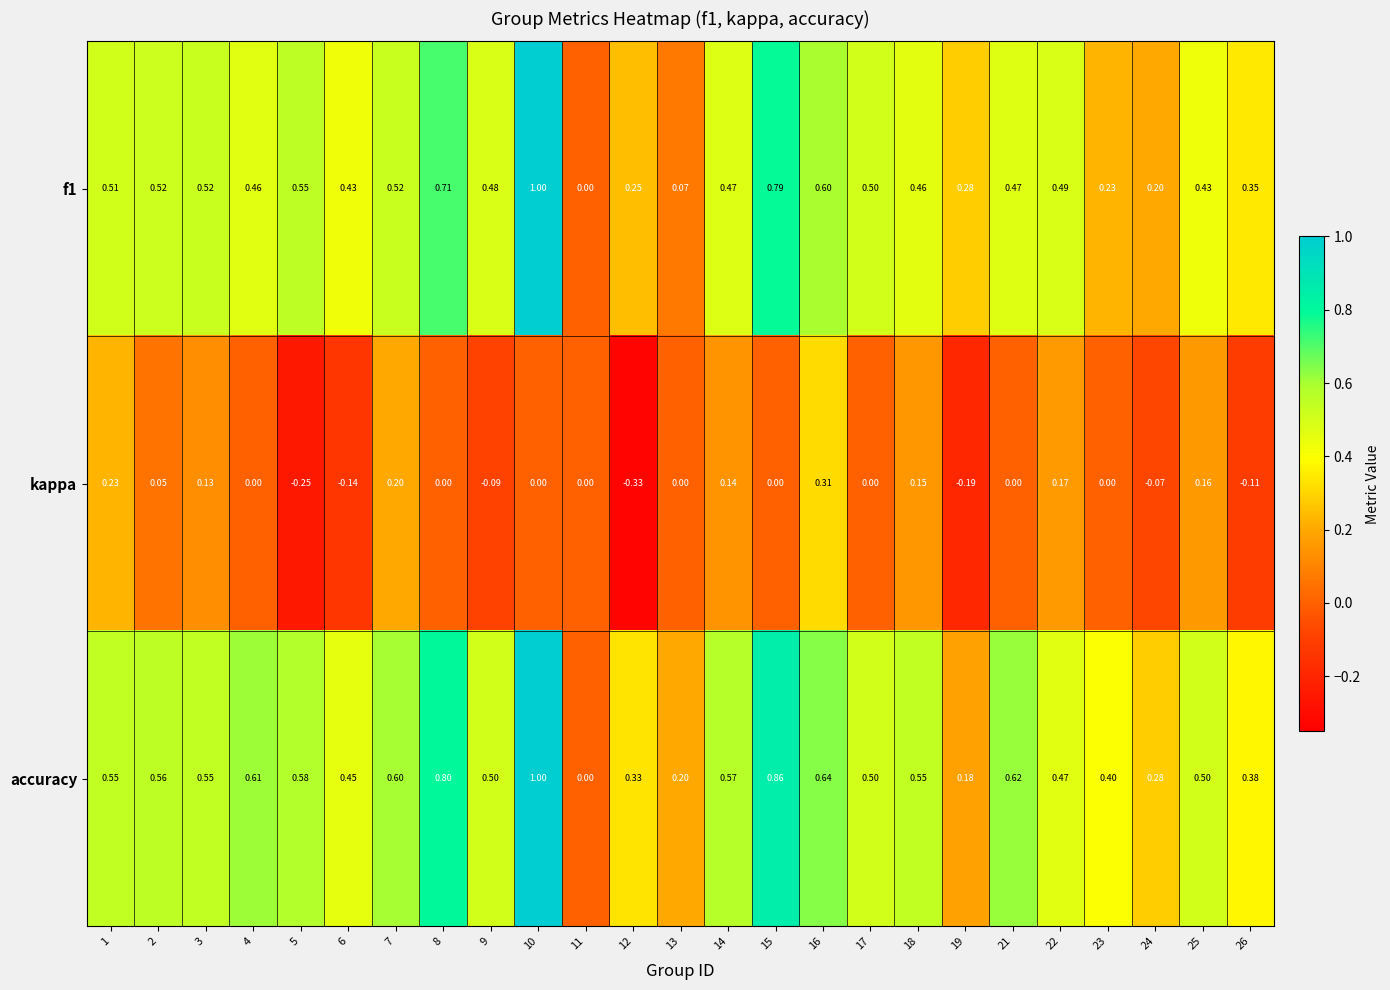

Which series has the largest total across all categories?

accuracy